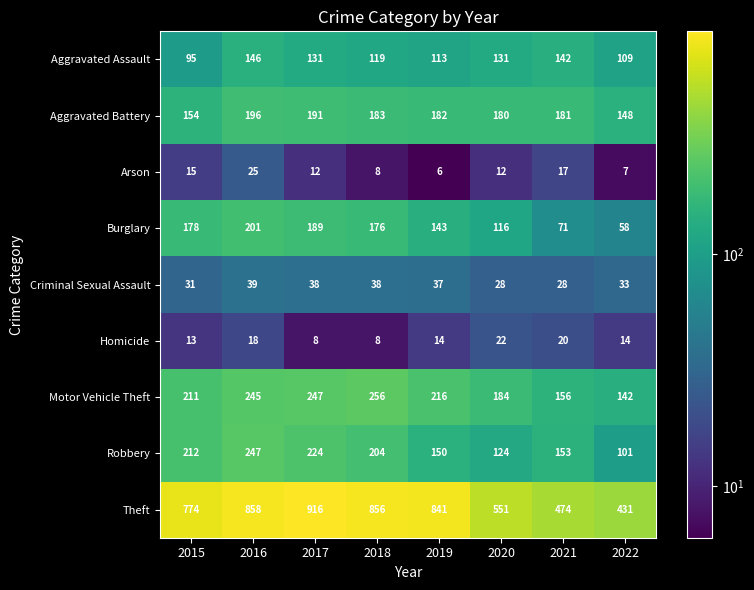

What is the spread (max minus min) of values at 2016?

840